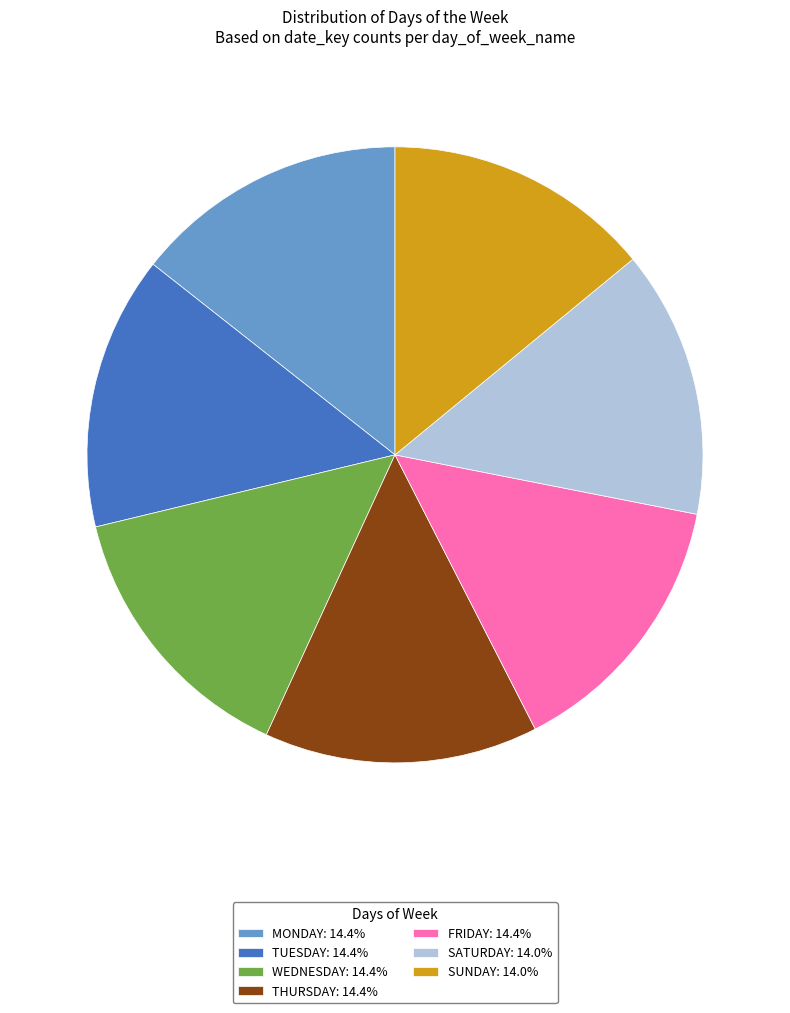

True or false: MONDAY accounts for 14% of the total.

True